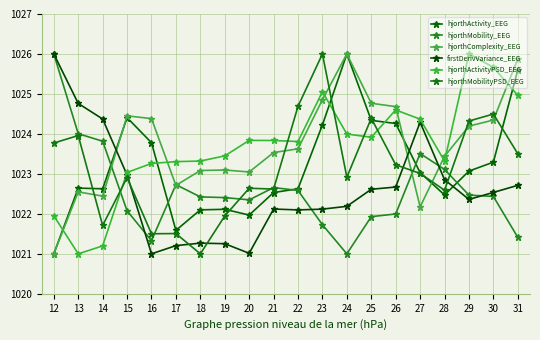

Rank the categories by hjorthActivityPSD_EEG value from lowest to highest.

13, 14, 12, 15, 16, 17, 28, 18, 19, 22, 21, 20, 25, 24, 27, 26, 31, 23, 30, 29